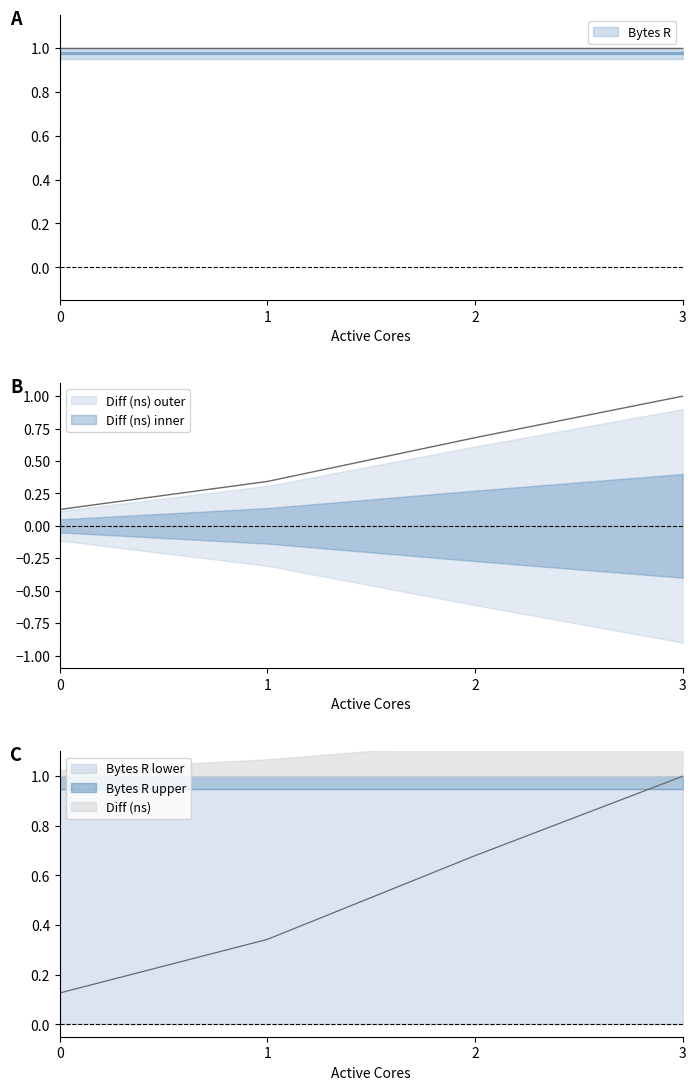

What is the difference between the maximum and second lowest values?

0.7